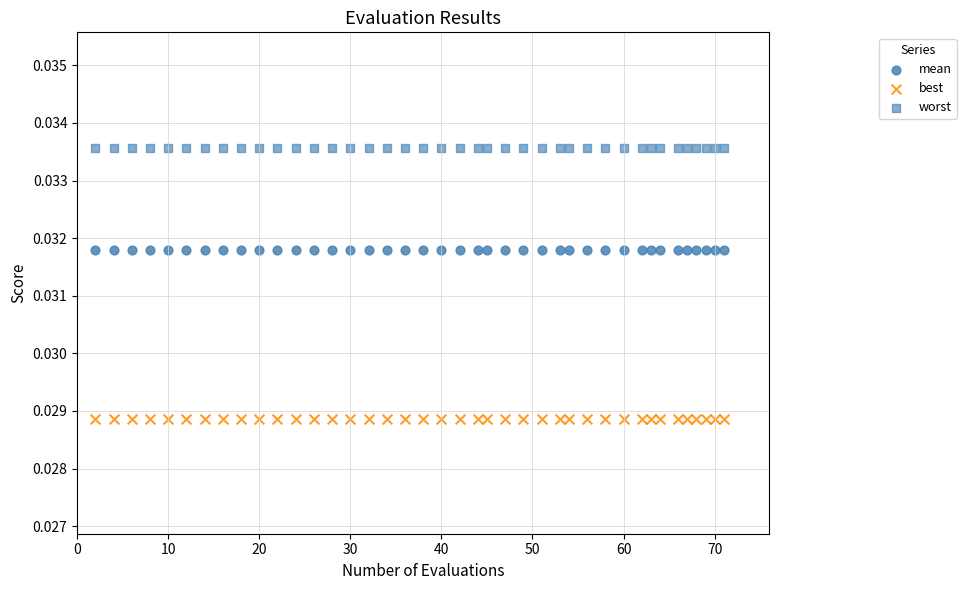

How many data points are displayed?

120